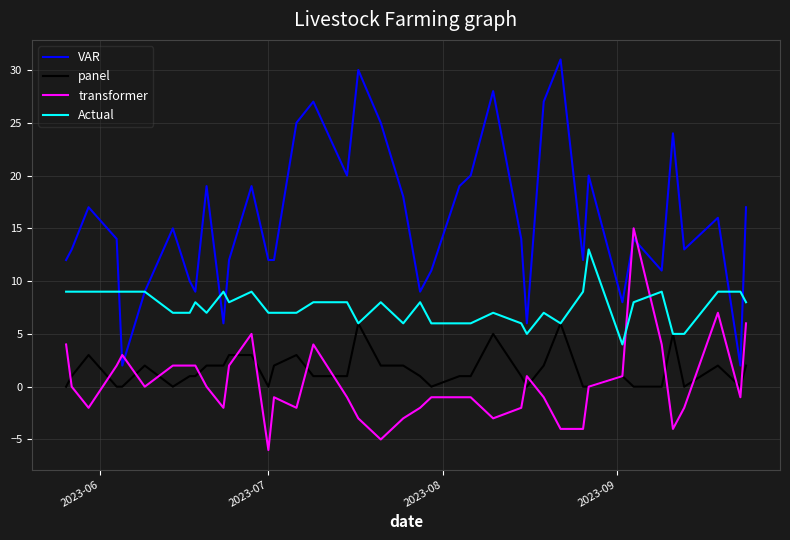

List the series in order of their peak value, highest first.

VAR, transformer, Actual, panel